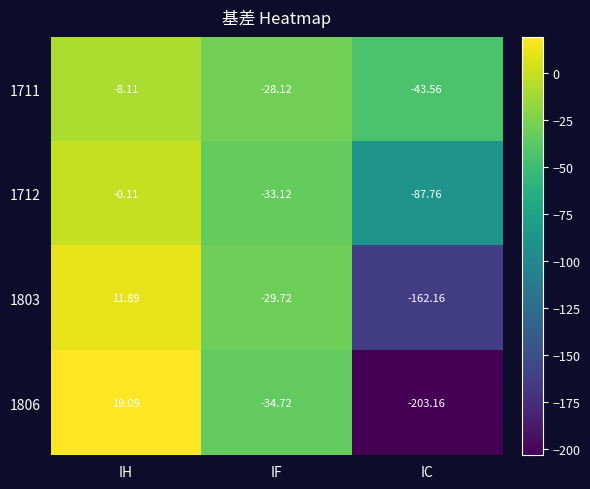

At which category is the sum across all series the highest?

IH